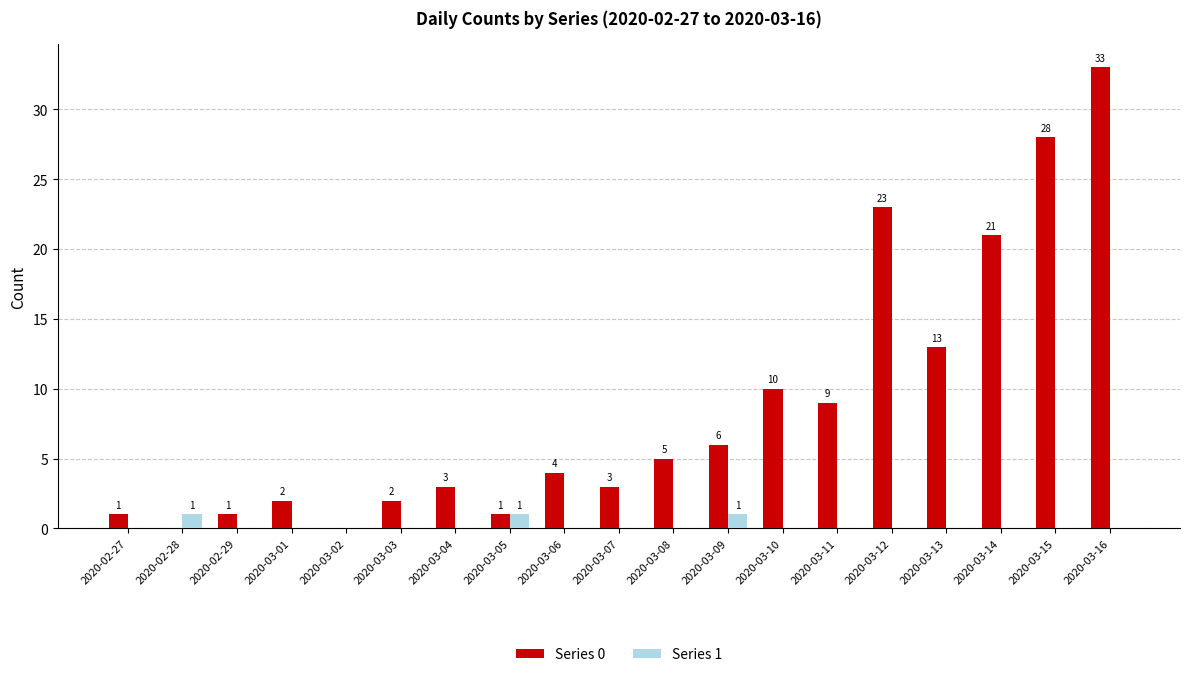

Is it true that Series 1 equals 0 at 2020-03-14?

True